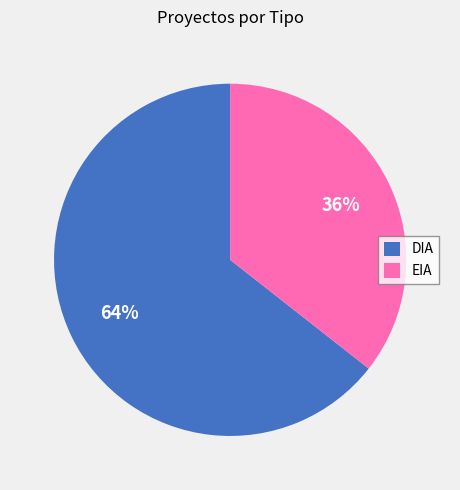

Between DIA and EIA, which is larger?

DIA